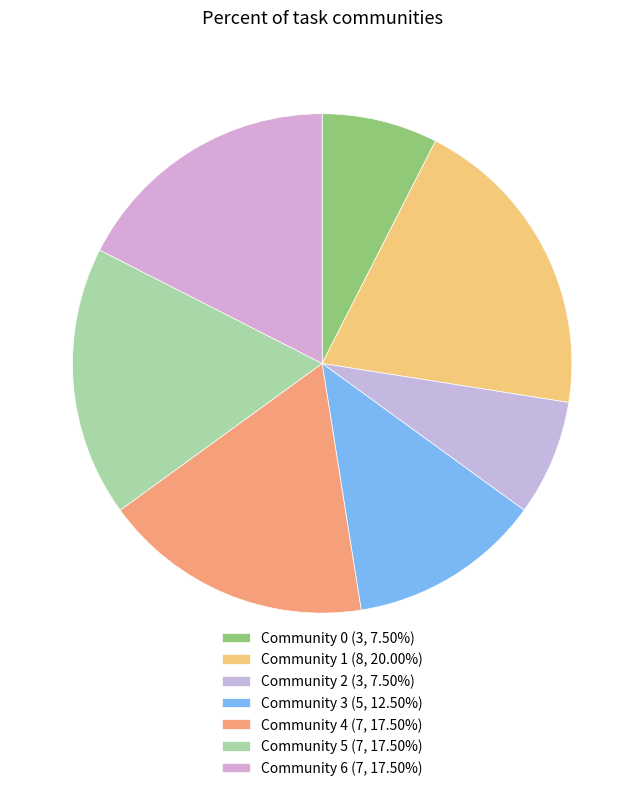

Does Community 2 represent more than half of the total?

No